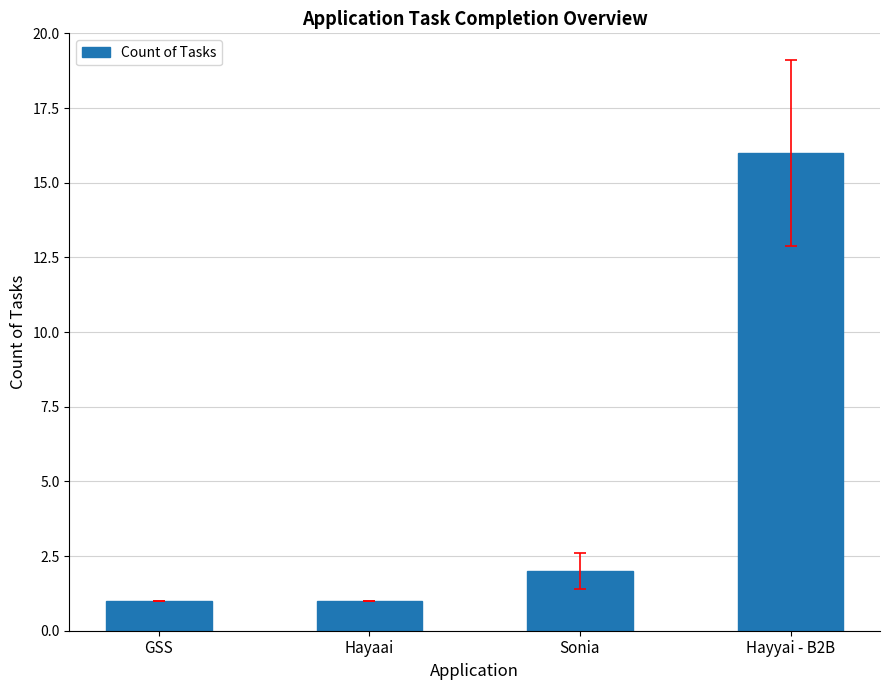

The value at GSS is 0. True or false?

False